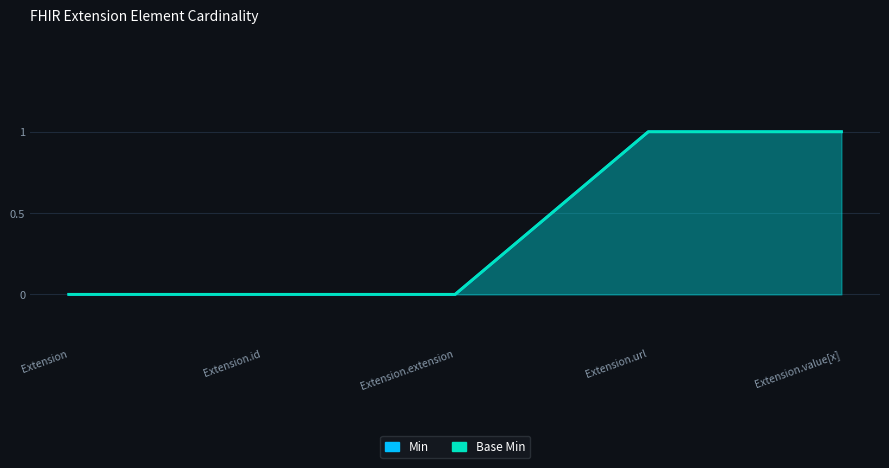

True or false: Min and Base Min cross at least once.

False